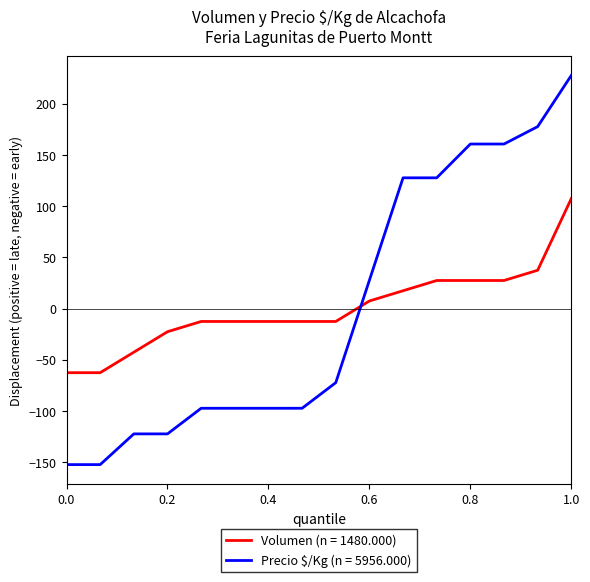

Which series has the largest range (max minus min)?

Precio $/Kg (n = 5956.000)